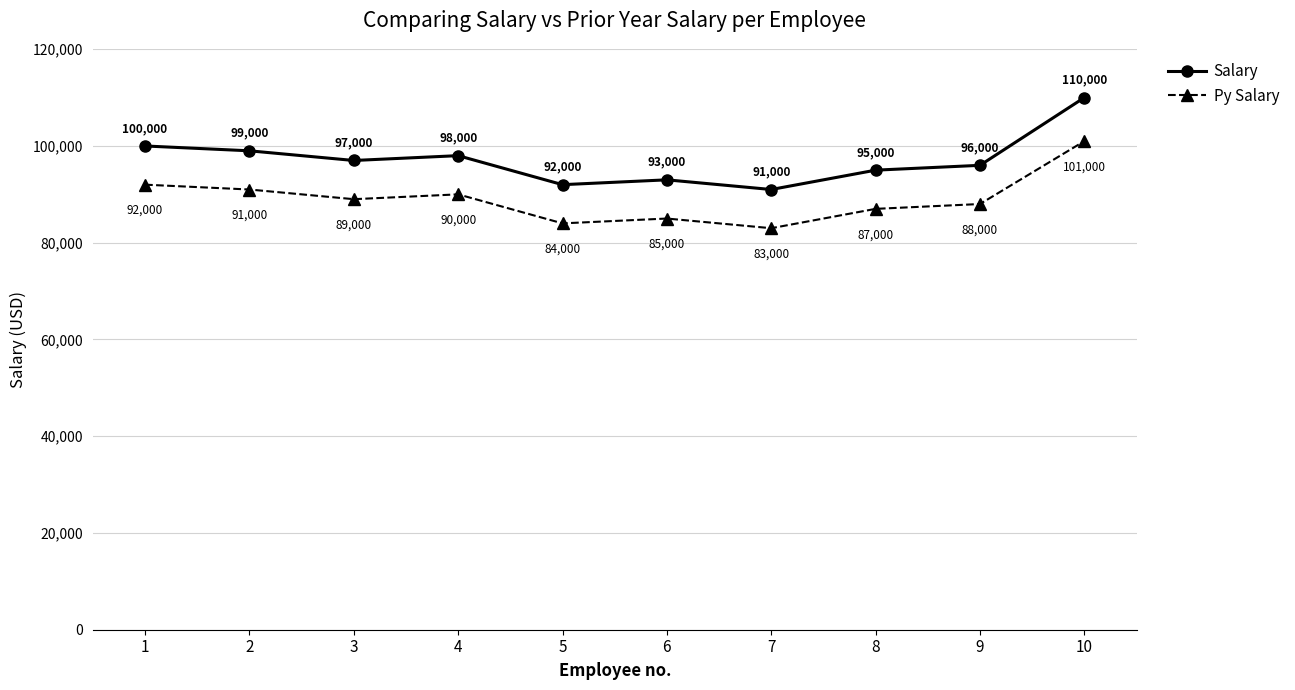

True or false: Salary and Py Salary intersect in this chart.

False